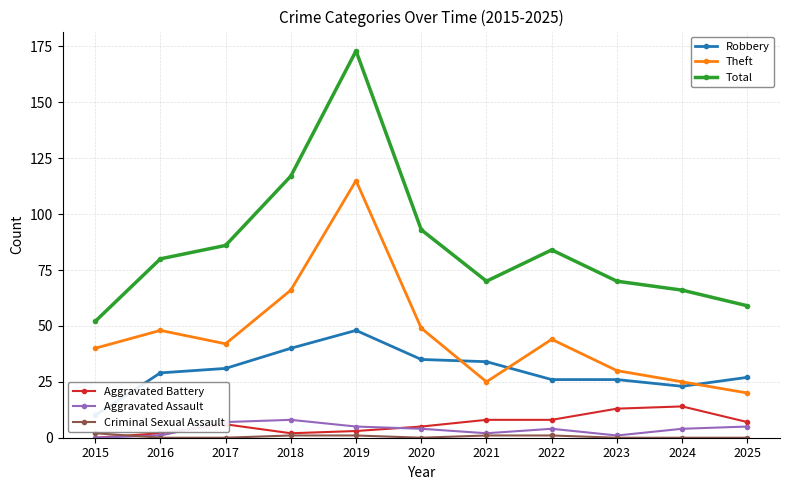

At which category is the sum across all series the highest?

2019